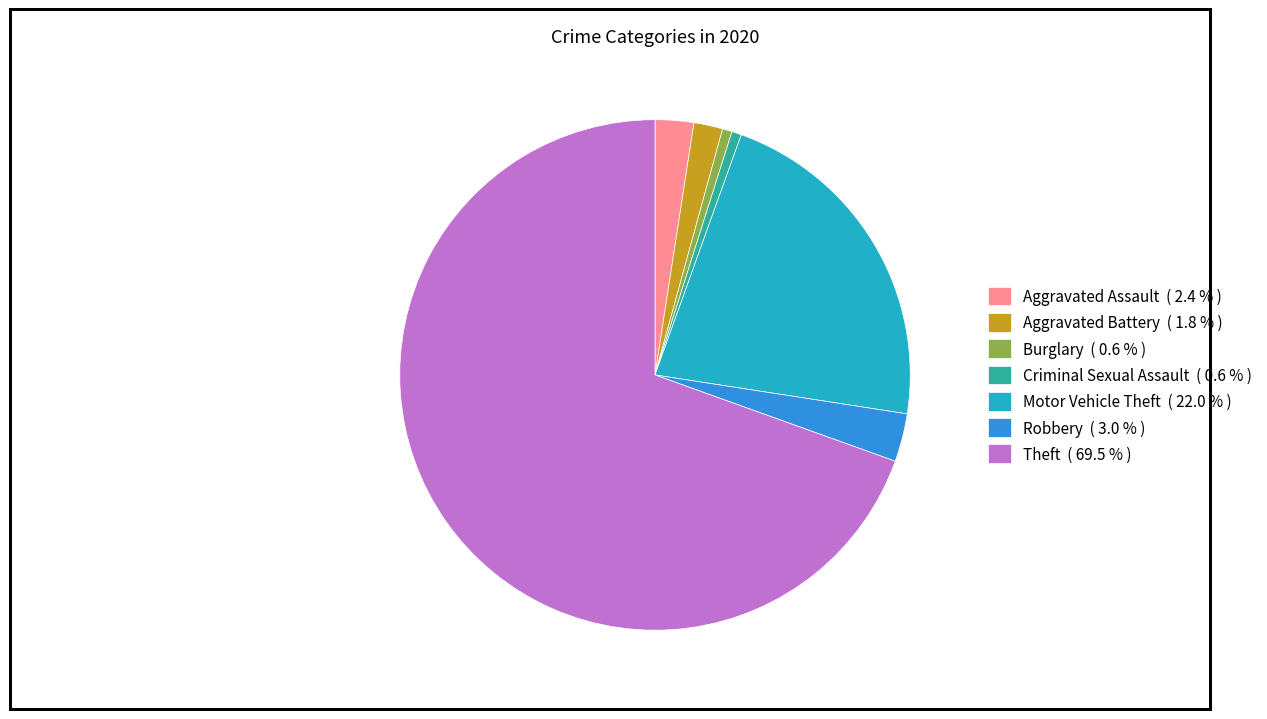

What is the ratio of the value at Motor Vehicle Theft ( 22.0 % ) to the value at Robbery ( 3.0 % )?

7.2